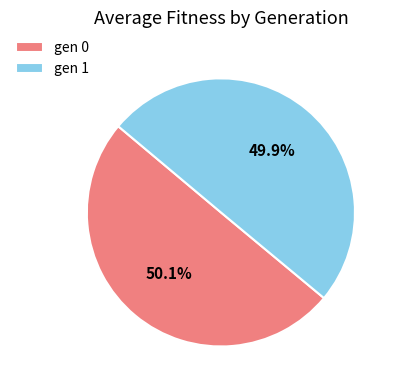

Count the number of slices in the pie.

2